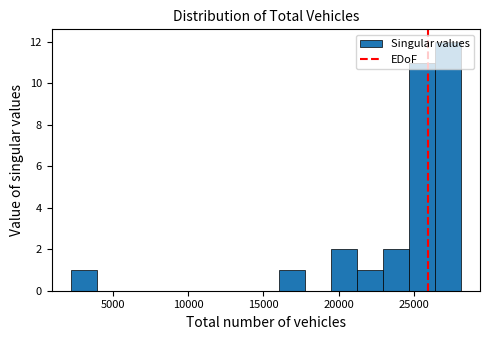

Read against the x-axis, roughly where is the centre of the tallest bar?

27000